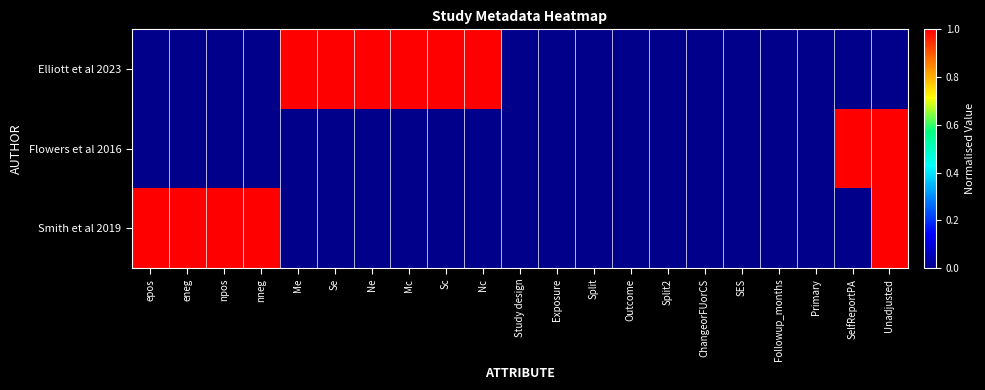

What is the spread (max minus min) of values at Sc?

1.0